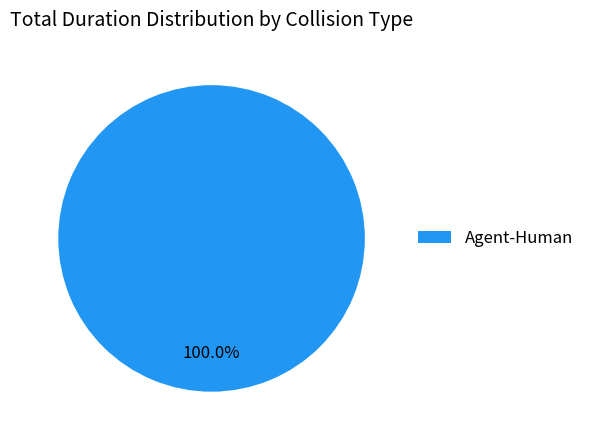

Is Agent-Human the majority of the pie?

Yes